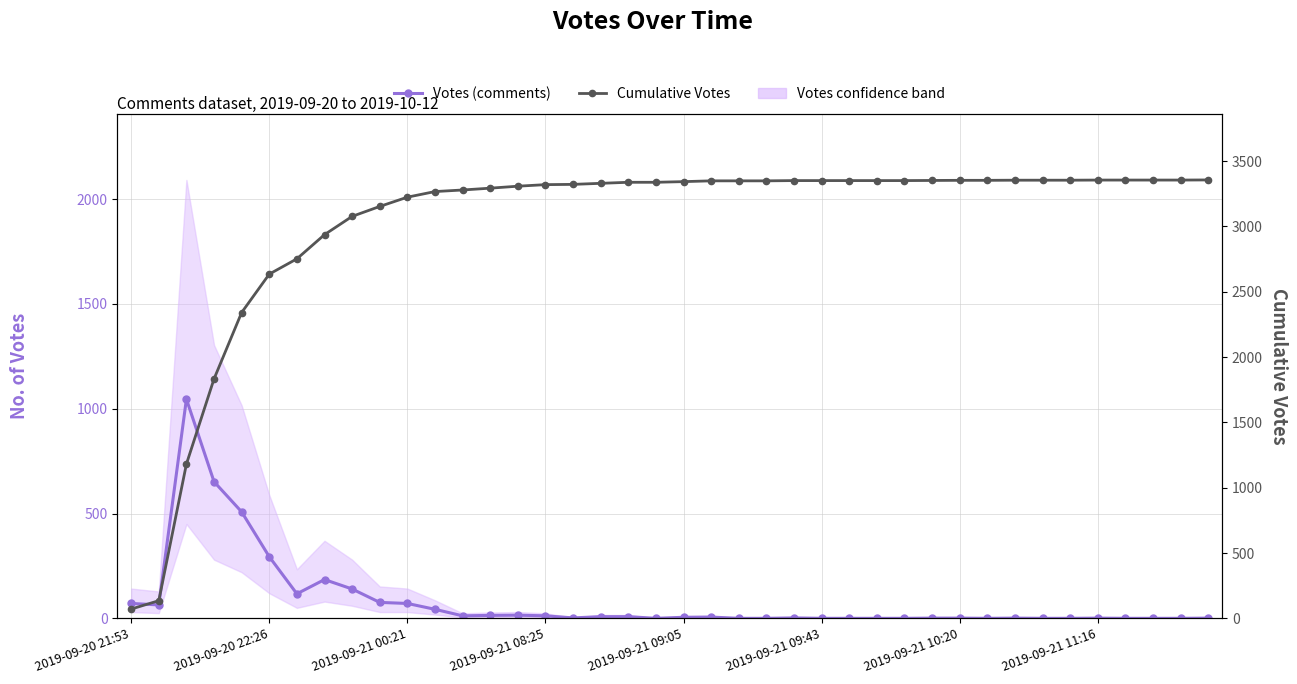

Which series changed the most between 2019-09-20 22:26 and 35?

Cumulative Votes